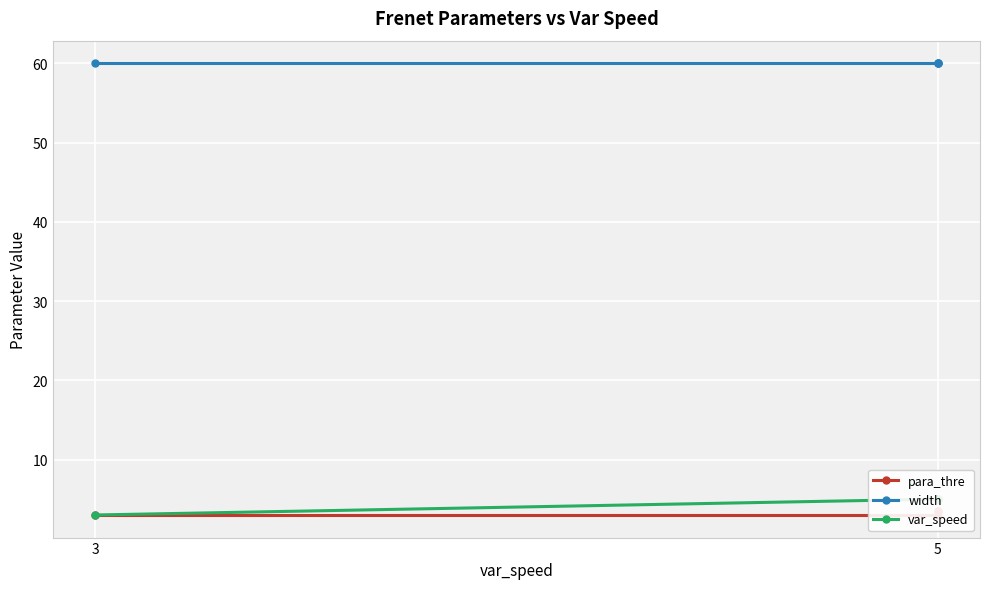

How many distinct data groups are displayed?

3